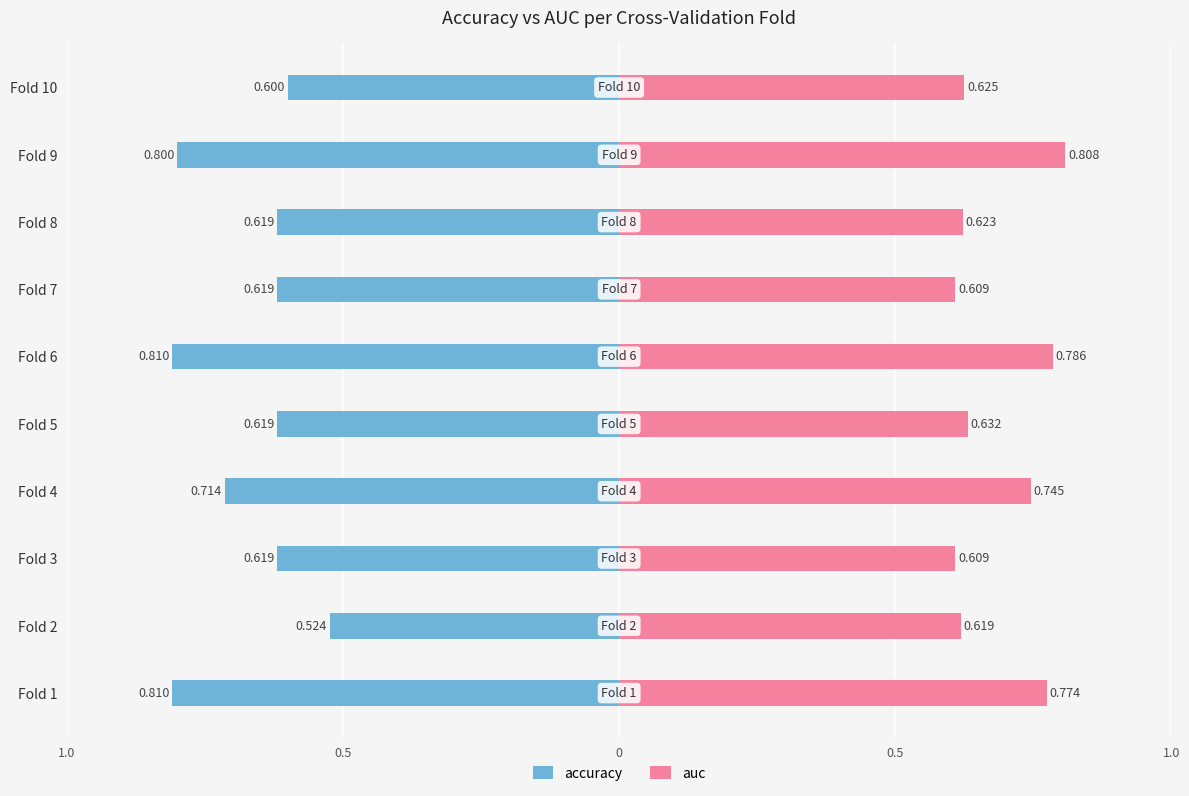

At how many categories does at least one series exceed 0?

10